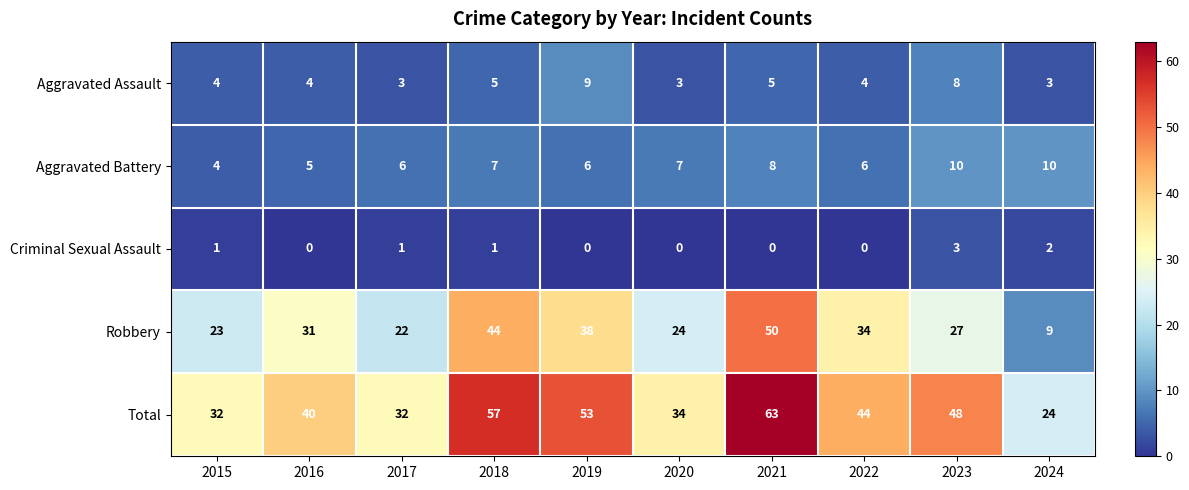

What value does the Aggravated Battery series have at 2022?

6